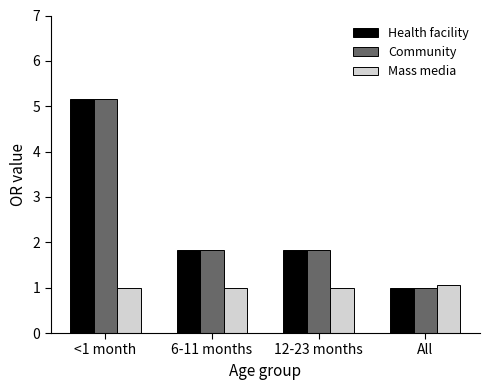

What is the average value of the Health facility series?

2.5